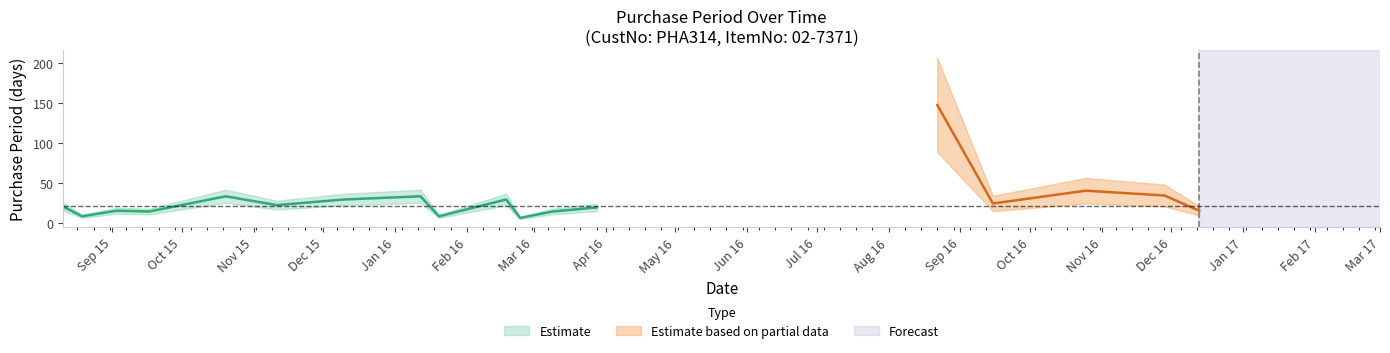

List the labels in order of value, largest first.

2016-08-22, 2016-10-25, 2016-11-28, 2015-10-20, 2016-01-12, 2015-12-10, 2016-02-18, 2016-09-15, 2015-11-11, 2015-08-11, 2016-03-28, 2015-09-03, 2016-12-13, 2015-09-17, 2016-03-09, 2015-08-19, 2016-01-20, 2016-02-24